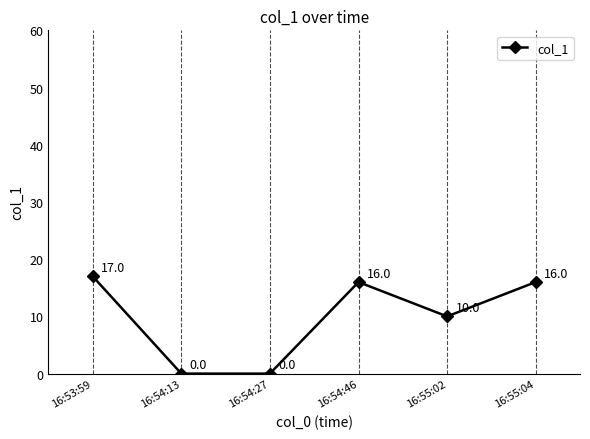

How many values are below 16?

3